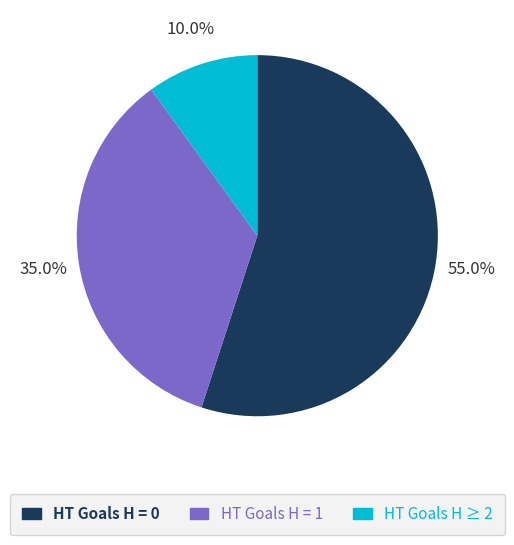

How many slices are in this pie chart?

3